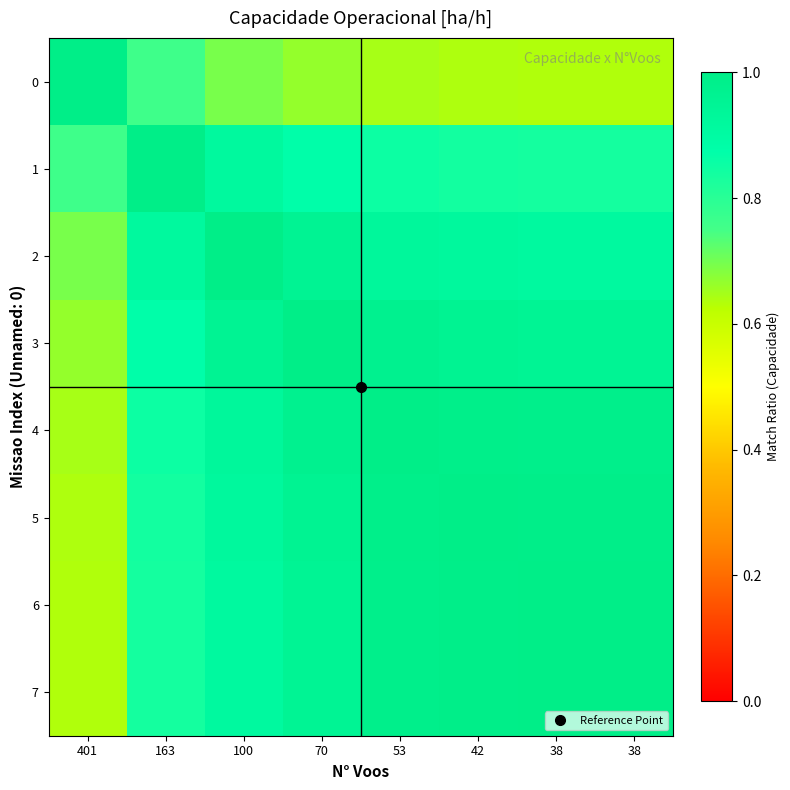

What is the greatest value displayed?

1.0